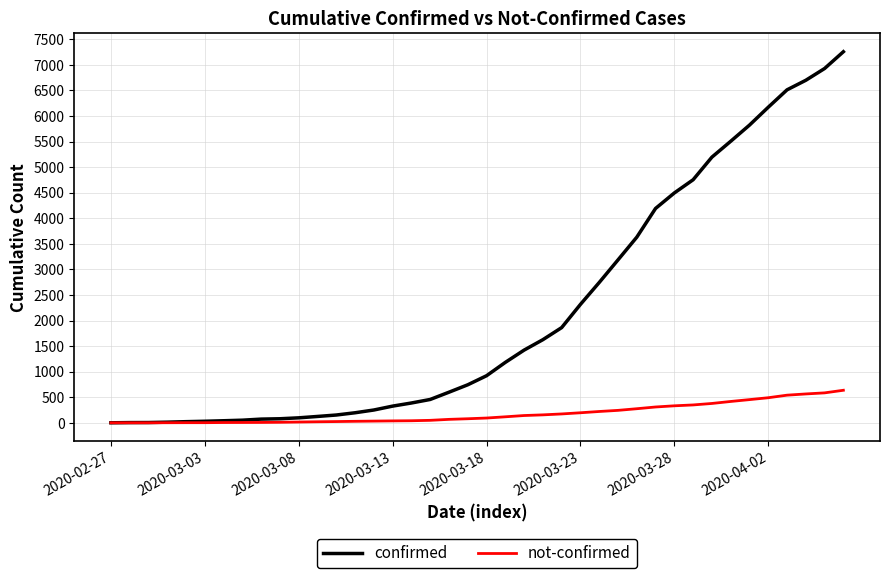

Which series has the widest spread of values?

confirmed